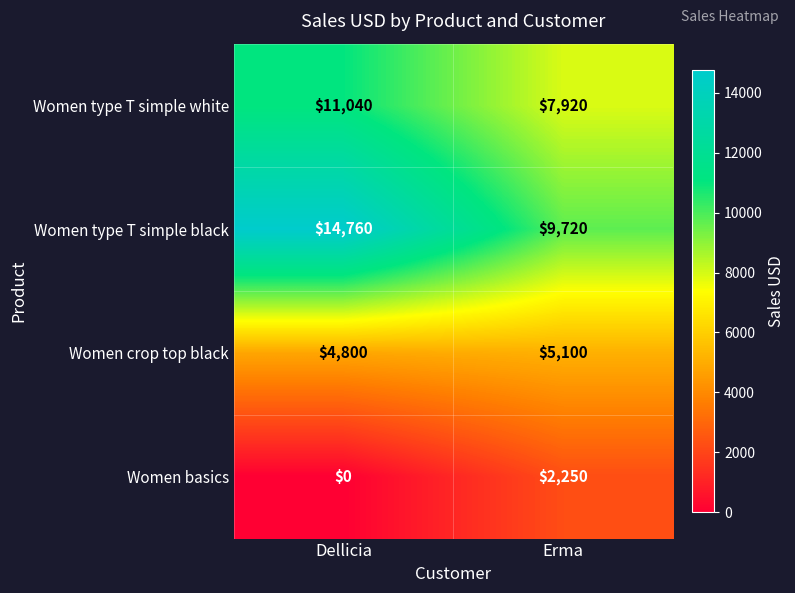

How many distinct data groups are displayed?

4